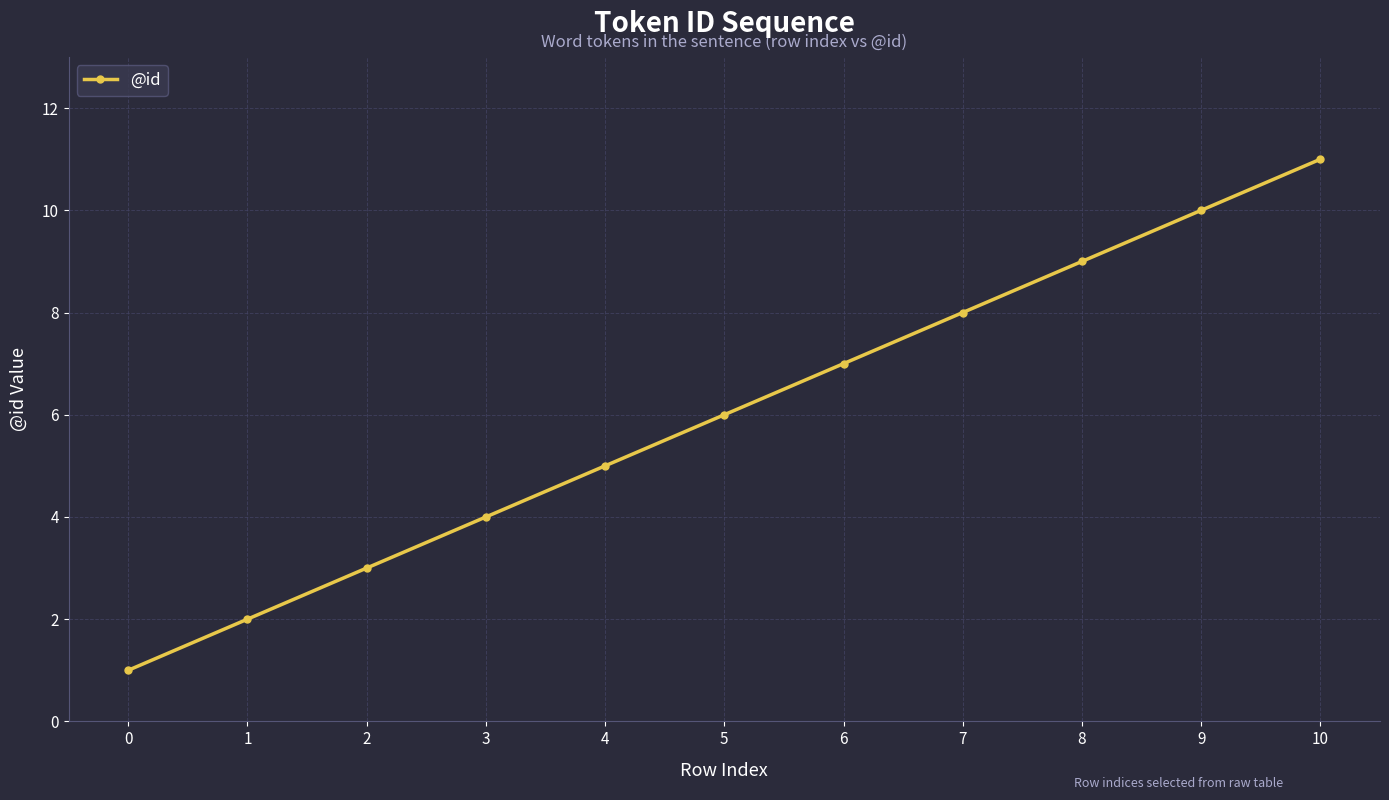

What is the change in value from 6 to 10?

+4